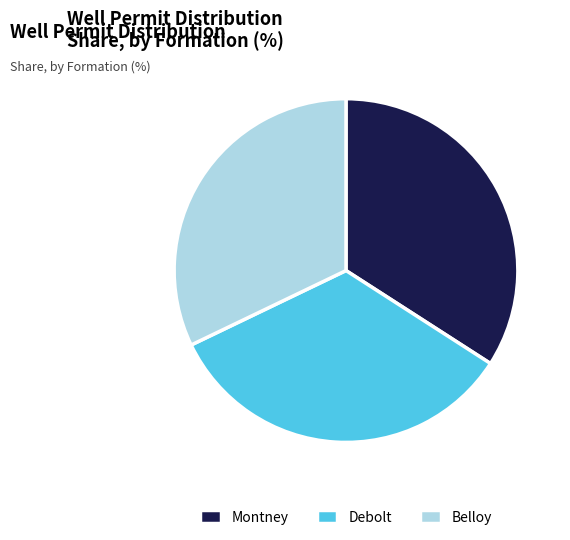

Which category has the smallest portion of the pie?

Belloy